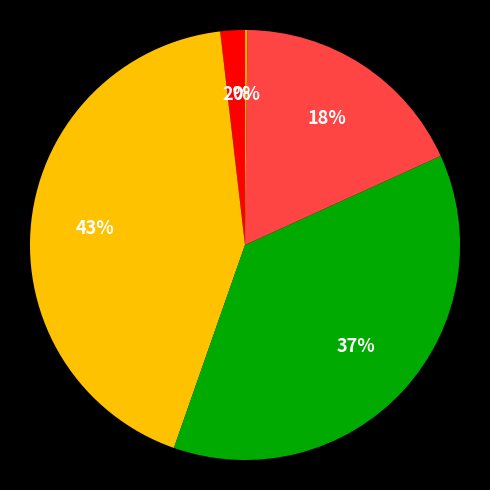

Rank the categories by value from lowest to highest.

Inference Time, MSE, Training Time, SMAPE, MAPE